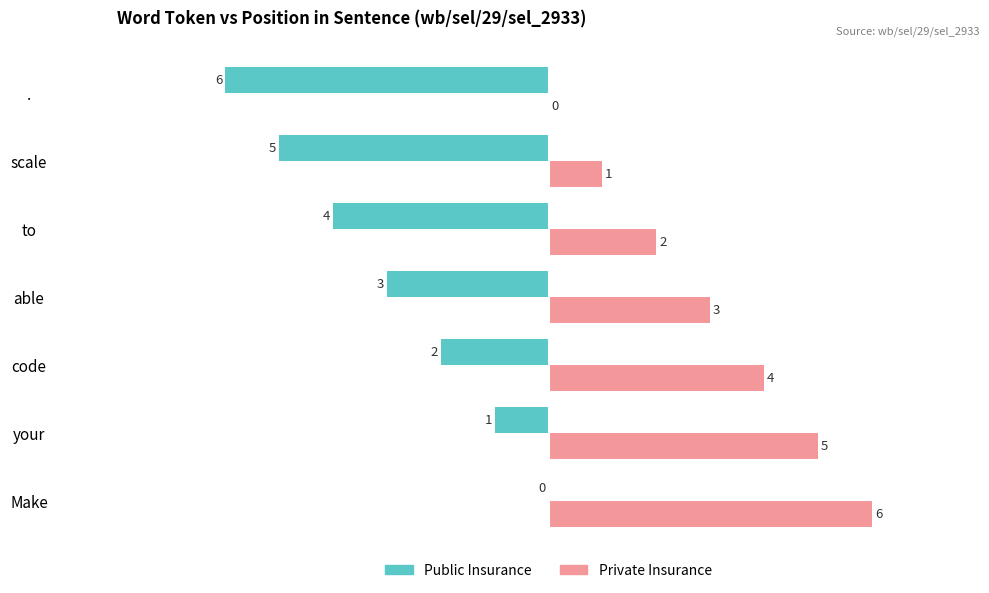

The Private Insurance series shows 6 at Make. True or false?

True